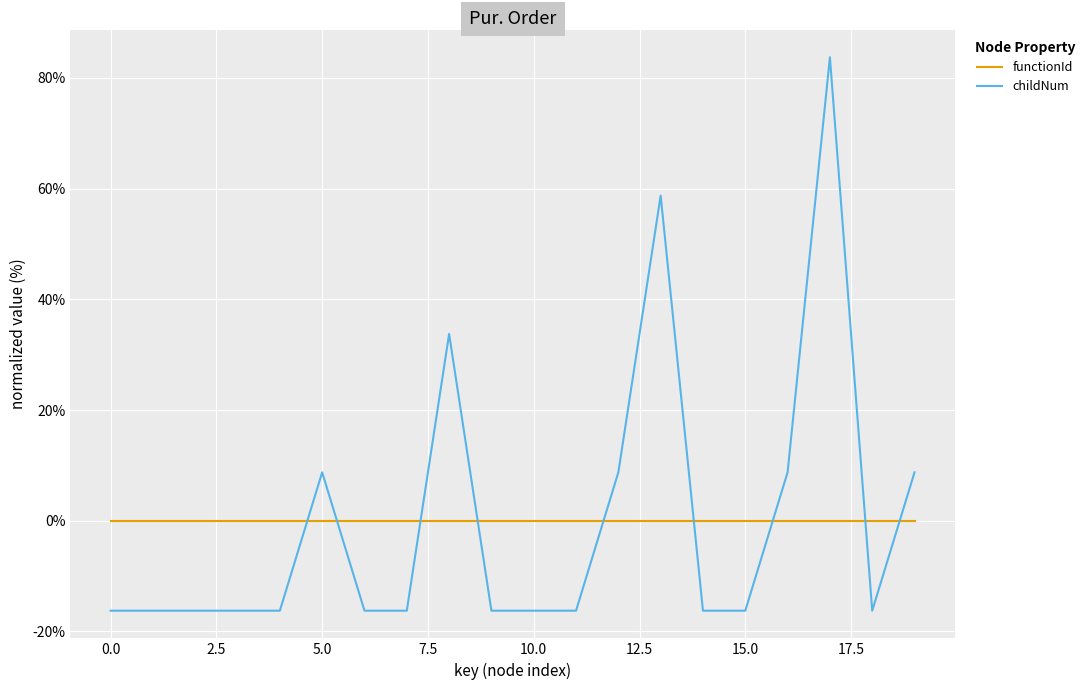

What is the maximum value shown in the chart?

83.7